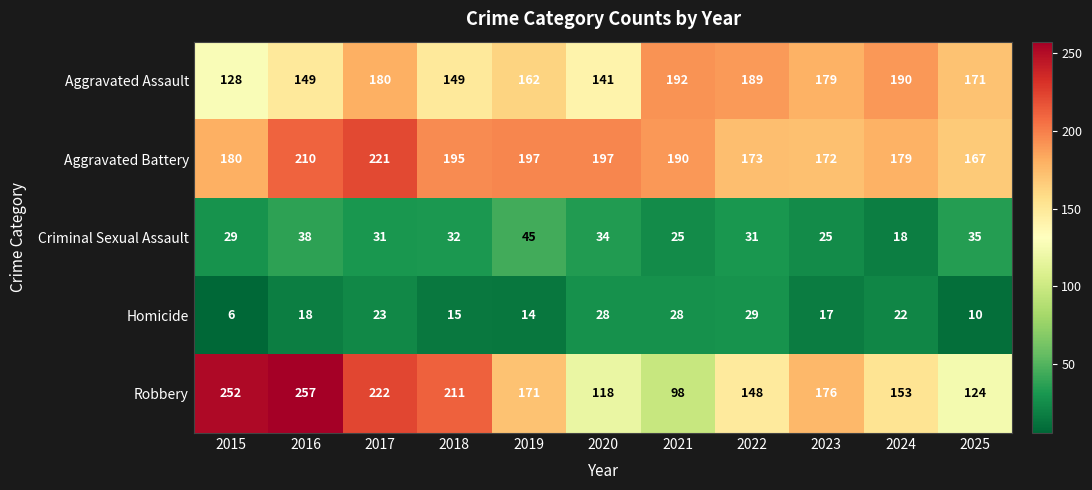

At which label does Aggravated Battery first exceed 190?

2016